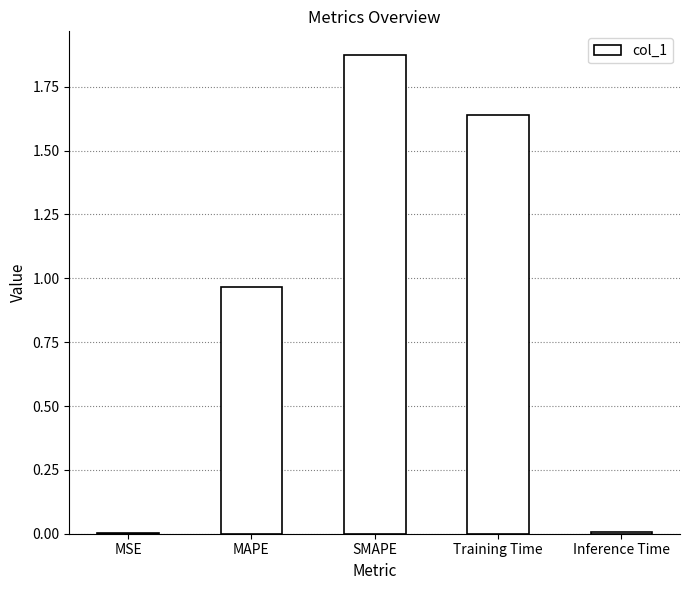

What is the sum of all values?

4.5